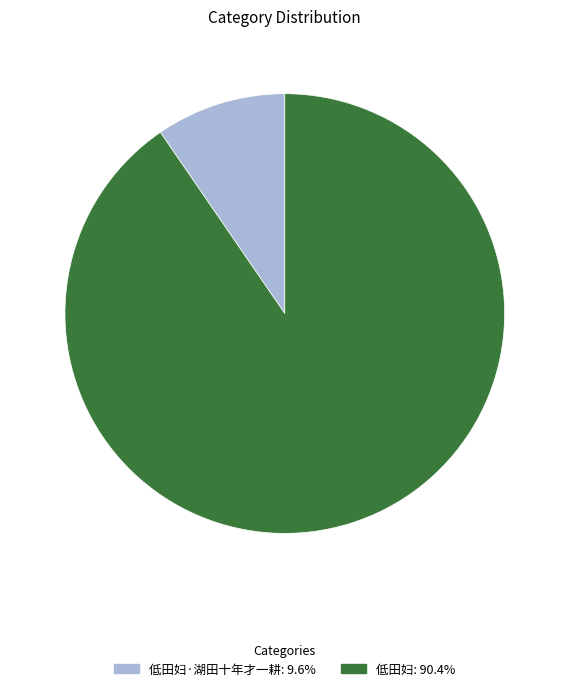

Is there a majority slice in this chart?

Yes